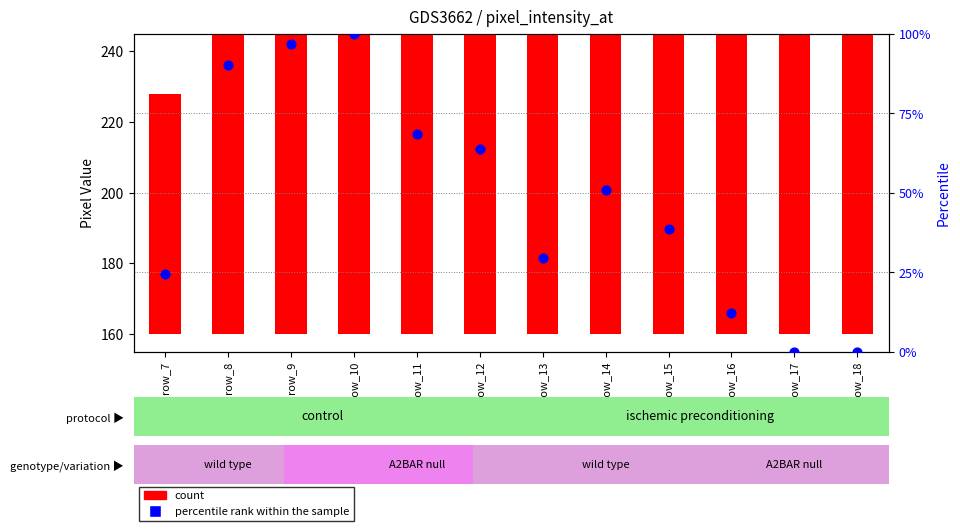

Which series has the largest total across all categories?

count